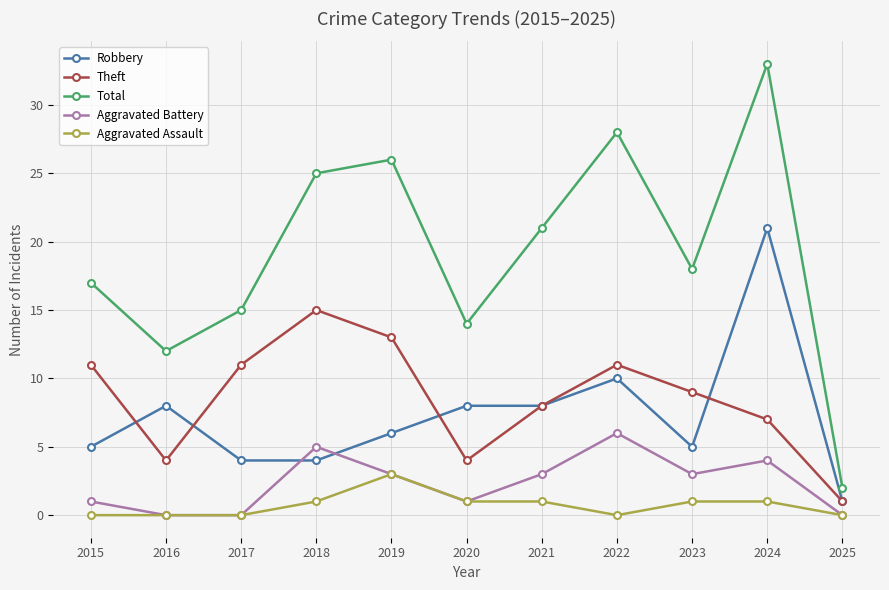

True or false: Total and Robbery intersect in this chart.

False